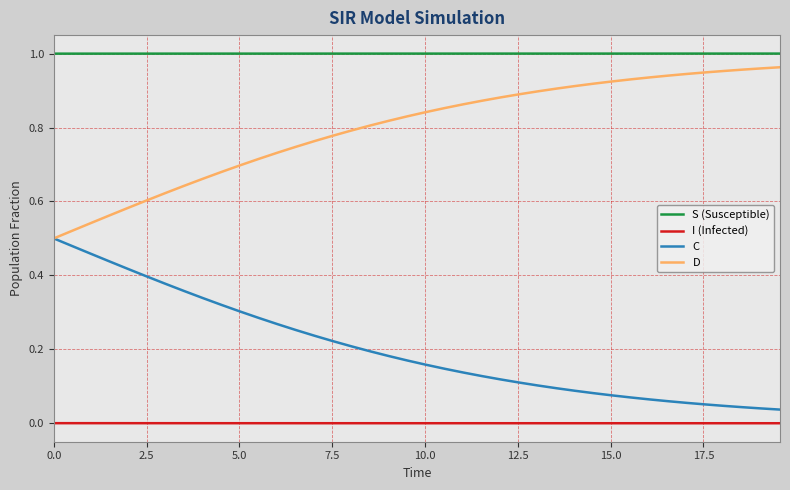

Rank the series by their average value, from lowest to highest.

I (Infected), C, D, S (Susceptible)